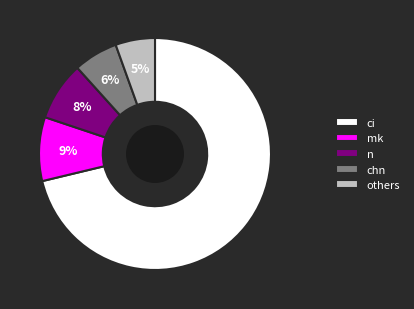

What is the smallest slice in the pie chart?

others